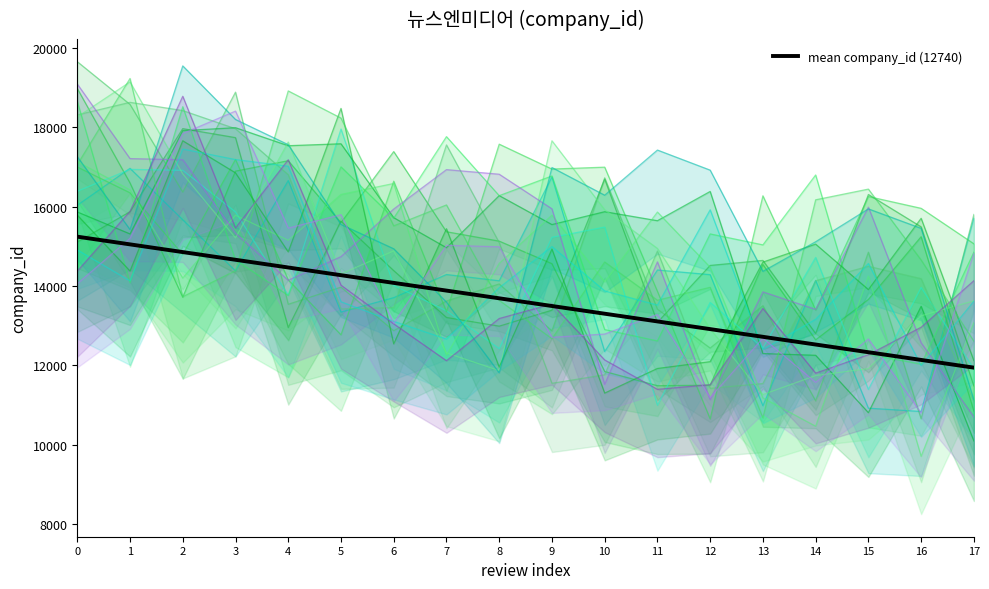

List the labels in order of value, smallest first.

17, 16, 15, 14, 13, 12, 11, 10, 9, 8, 7, 6, 5, 4, 3, 2, 1, 0